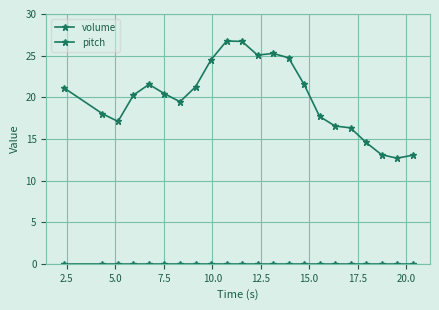

Rank the series by their maximum value, from lowest to highest.

pitch, volume